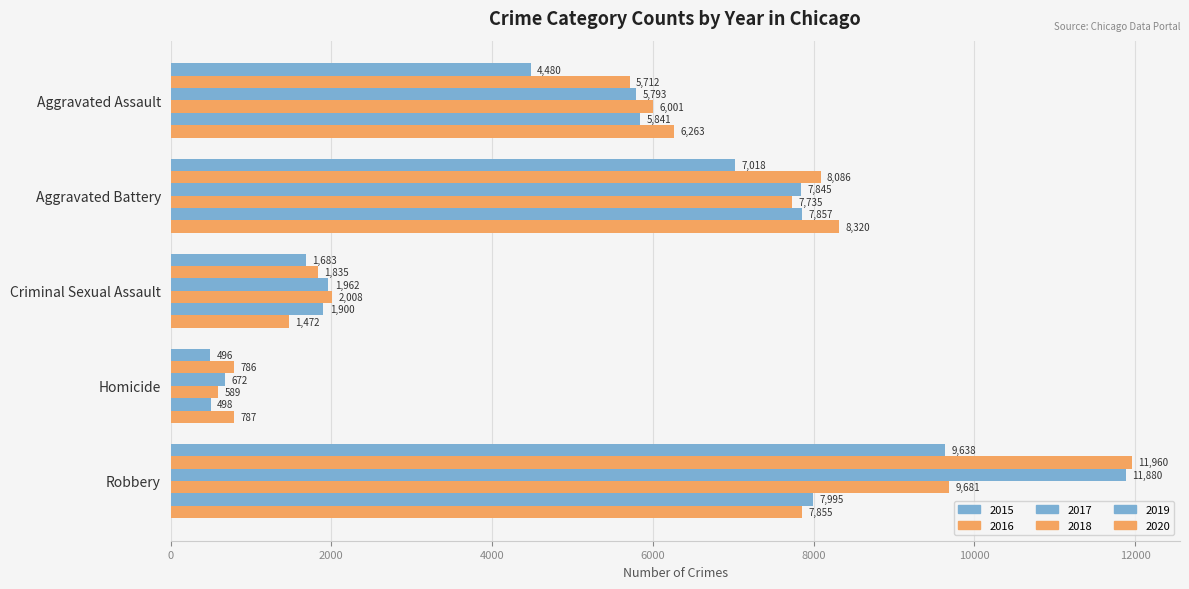

Which series has the largest total across all categories?

2016